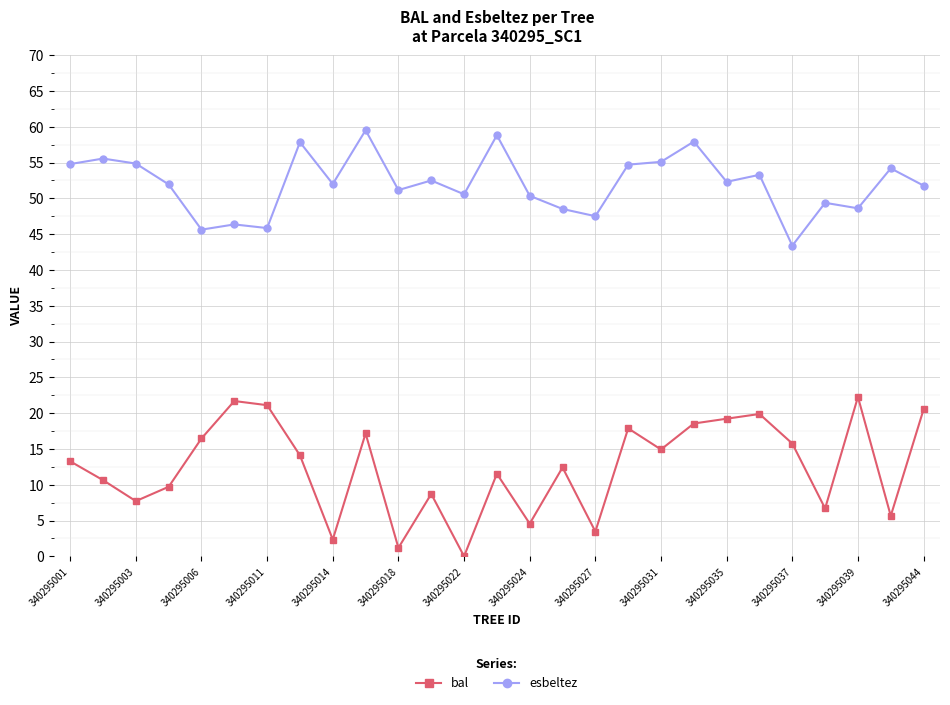

Does the chart have visible grid lines?

Yes